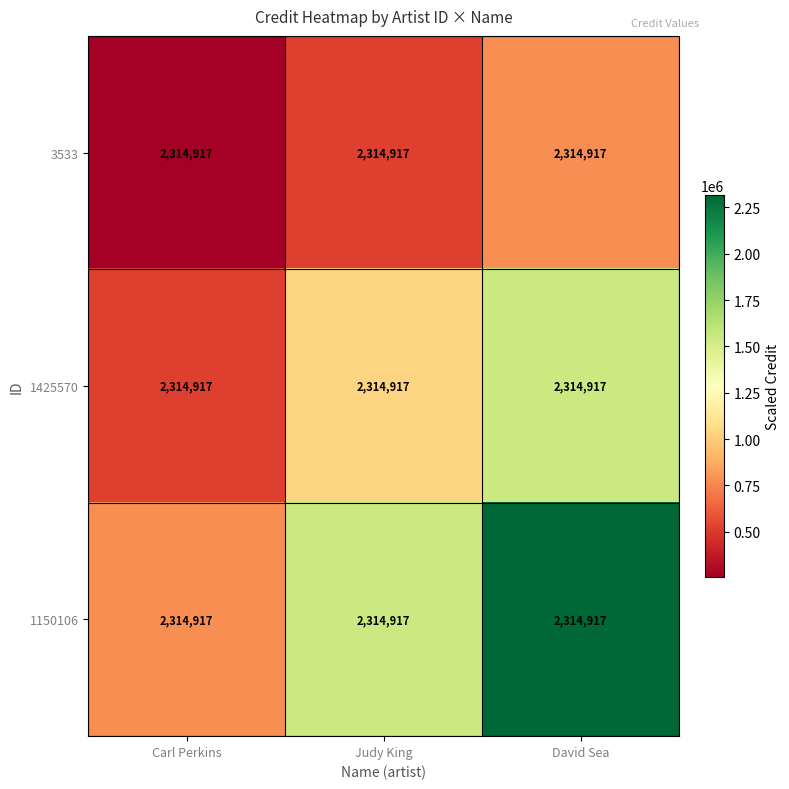

At which label does 1425570 first exceed 1028852?

David Sea